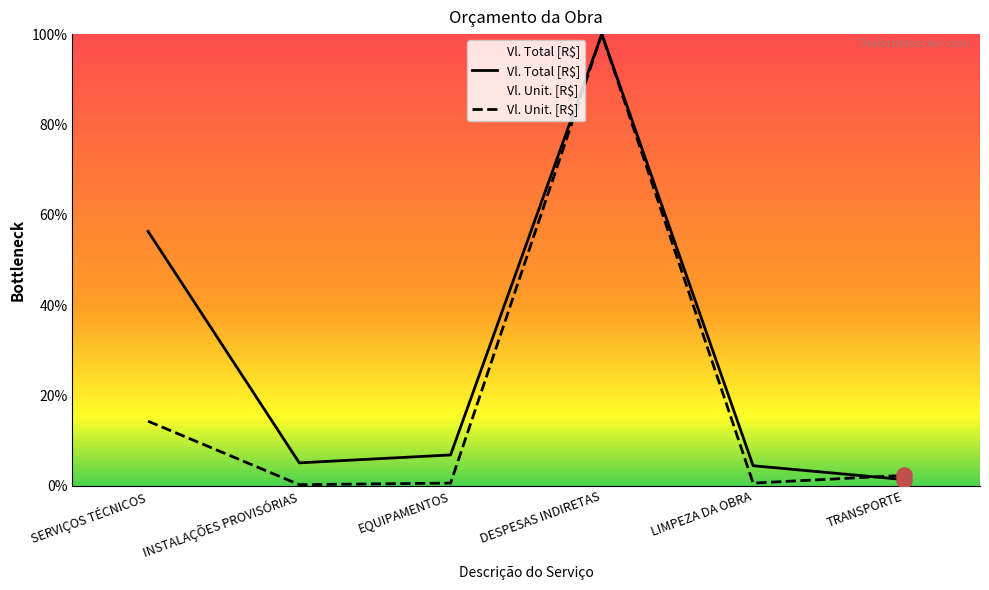

At which category is the sum across all series the highest?

DESPESAS INDIRETAS